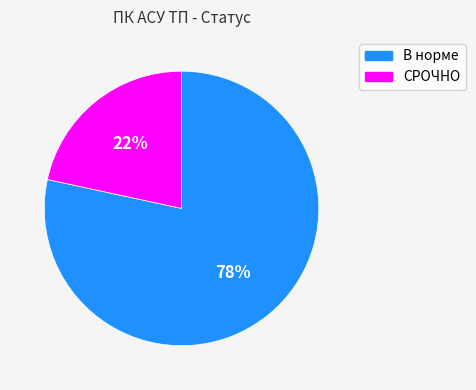

Is the sum of СРОЧНО and В норме greater than half?

Yes